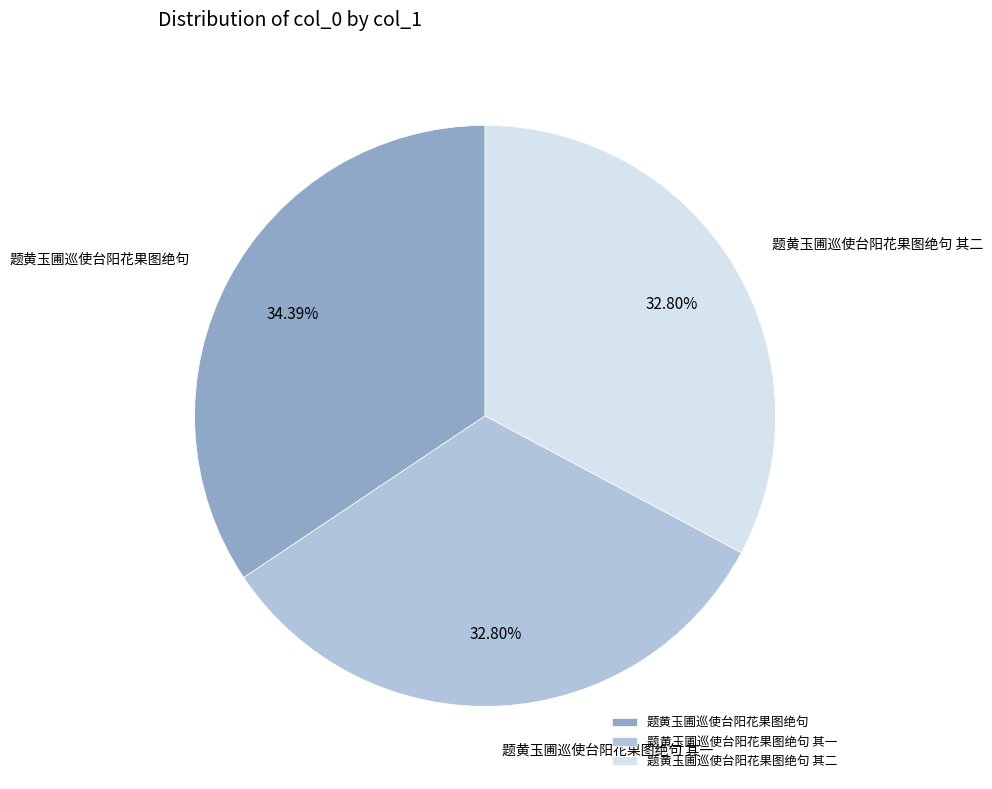

Do 题黄玉圃巡使台阳花果图绝句 and 题黄玉圃巡使台阳花果图绝句 其二 together represent more than half of the pie?

Yes